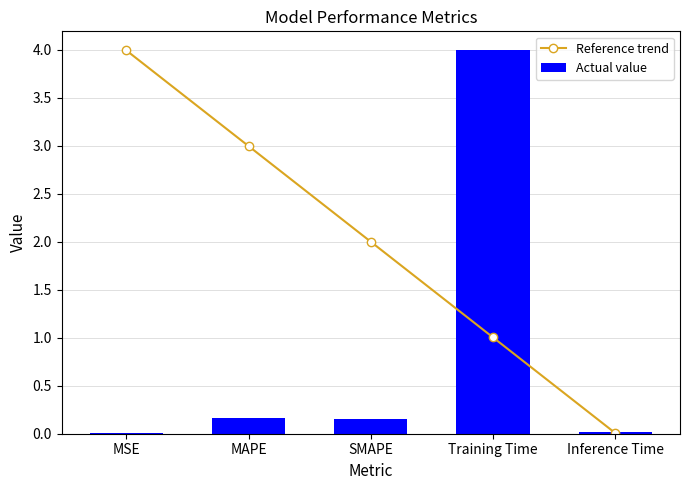

What is the highest value of the Actual value series?

4.0